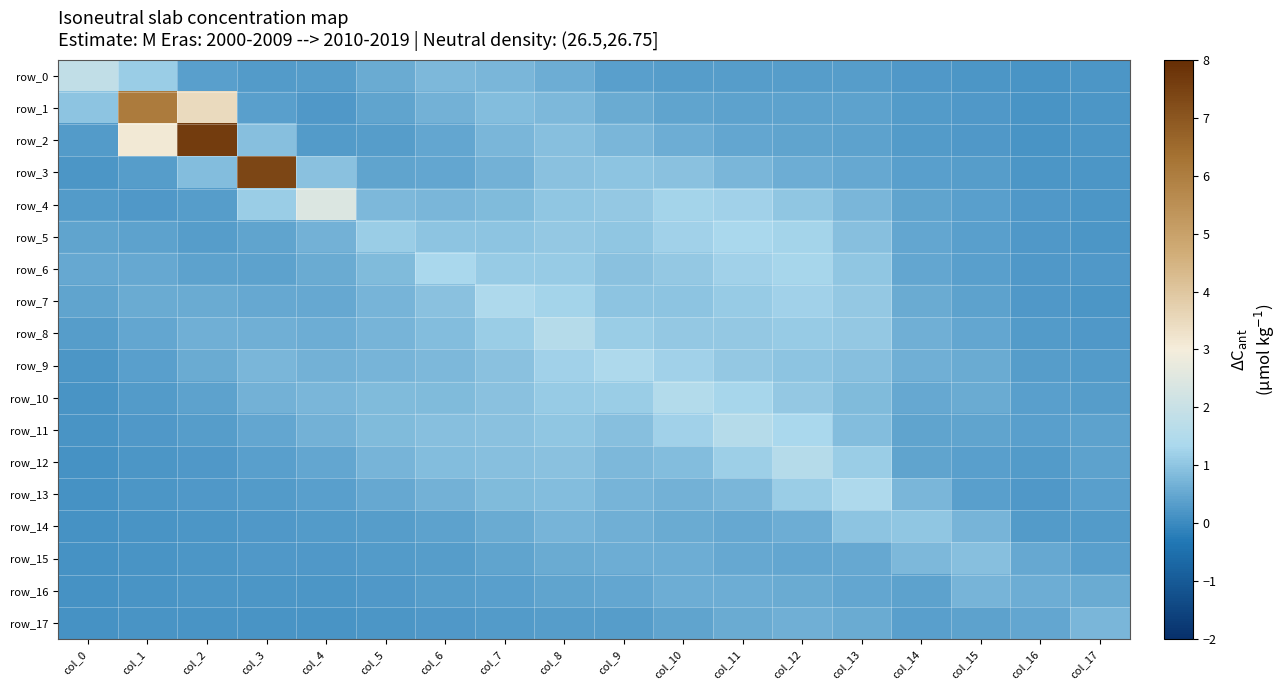

Reading left to right, extract all data points from this chart.

row_0: col_0=1.8	col_1=1.1	col_2=0.4	col_3=0.3	col_4=0.3	col_5=0.6	col_6=0.8	col_7=0.8	col_8=0.6	col_9=0.4	col_10=0.3	col_11=0.3	col_12=0.3	col_13=0.3	col_14=0.2	col_15=0.2	col_16=0.2	col_17=0.2
row_1: col_0=1.0	col_1=6.1	col_2=3.5	col_3=0.4	col_4=0.3	col_5=0.4	col_6=0.7	col_7=0.9	col_8=0.8	col_9=0.6	col_10=0.4	col_11=0.4	col_12=0.4	col_13=0.4	col_14=0.3	col_15=0.2	col_16=0.2	col_17=0.2
row_2: col_0=0.3	col_1=3.1	col_2=7.6	col_3=0.9	col_4=0.3	col_5=0.3	col_6=0.5	col_7=0.8	col_8=0.9	col_9=0.8	col_10=0.6	col_11=0.5	col_12=0.4	col_13=0.4	col_14=0.3	col_15=0.3	col_16=0.2	col_17=0.2
row_3: col_0=0.2	col_1=0.3	col_2=0.9	col_3=7.4	col_4=1.0	col_5=0.4	col_6=0.5	col_7=0.7	col_8=0.9	col_9=1.0	col_10=0.9	col_11=0.8	col_12=0.6	col_13=0.5	col_14=0.3	col_15=0.3	col_16=0.2	col_17=0.2
row_4: col_0=0.3	col_1=0.3	col_2=0.3	col_3=1.1	col_4=2.4	col_5=0.8	col_6=0.7	col_7=0.8	col_8=1.0	col_9=1.1	col_10=1.2	col_11=1.2	col_12=1.0	col_13=0.8	col_14=0.4	col_15=0.4	col_16=0.2	col_17=0.2
row_5: col_0=0.4	col_1=0.4	col_2=0.3	col_3=0.4	col_4=0.7	col_5=1.1	col_6=1.0	col_7=1.0	col_8=1.1	col_9=1.0	col_10=1.2	col_11=1.4	col_12=1.3	col_13=0.9	col_14=0.5	col_15=0.4	col_16=0.2	col_17=0.2
row_6: col_0=0.5	col_1=0.5	col_2=0.4	col_3=0.4	col_4=0.5	col_5=0.8	col_6=1.3	col_7=1.1	col_8=1.1	col_9=1.0	col_10=1.1	col_11=1.2	col_12=1.3	col_13=1.0	col_14=0.5	col_15=0.4	col_16=0.2	col_17=0.2
row_7: col_0=0.4	col_1=0.6	col_2=0.6	col_3=0.5	col_4=0.5	col_5=0.7	col_6=1.0	col_7=1.4	col_8=1.3	col_9=1.0	col_10=1.0	col_11=1.1	col_12=1.2	col_13=1.1	col_14=0.6	col_15=0.4	col_16=0.2	col_17=0.2
row_8: col_0=0.3	col_1=0.5	col_2=0.6	col_3=0.6	col_4=0.6	col_5=0.7	col_6=0.9	col_7=1.2	col_8=1.6	col_9=1.1	col_10=1.1	col_11=1.1	col_12=1.1	col_13=1.0	col_14=0.6	col_15=0.5	col_16=0.3	col_17=0.2
row_9: col_0=0.2	col_1=0.4	col_2=0.6	col_3=0.7	col_4=0.7	col_5=0.7	col_6=0.8	col_7=1.0	col_8=1.2	col_9=1.4	col_10=1.2	col_11=1.0	col_12=1.0	col_13=0.9	col_14=0.6	col_15=0.6	col_16=0.3	col_17=0.3
row_10: col_0=0.2	col_1=0.3	col_2=0.4	col_3=0.7	col_4=0.7	col_5=0.8	col_6=0.8	col_7=0.9	col_8=1.1	col_9=1.1	col_10=1.6	col_11=1.3	col_12=1.1	col_13=0.8	col_14=0.5	col_15=0.5	col_16=0.4	col_17=0.3
row_11: col_0=0.2	col_1=0.2	col_2=0.3	col_3=0.5	col_4=0.7	col_5=0.8	col_6=0.9	col_7=0.9	col_8=1.0	col_9=0.9	col_10=1.2	col_11=1.6	col_12=1.4	col_13=0.9	col_14=0.4	col_15=0.4	col_16=0.4	col_17=0.4
row_12: col_0=0.1	col_1=0.2	col_2=0.2	col_3=0.4	col_4=0.5	col_5=0.7	col_6=0.9	col_7=0.9	col_8=0.9	col_9=0.8	col_10=0.9	col_11=1.2	col_12=1.6	col_13=1.1	col_14=0.4	col_15=0.4	col_16=0.3	col_17=0.4
row_13: col_0=0.1	col_1=0.2	col_2=0.2	col_3=0.3	col_4=0.4	col_5=0.5	col_6=0.7	col_7=0.8	col_8=0.9	col_9=0.7	col_10=0.7	col_11=0.8	col_12=1.1	col_13=1.4	col_14=0.8	col_15=0.4	col_16=0.2	col_17=0.3
row_14: col_0=0.1	col_1=0.2	col_2=0.2	col_3=0.3	col_4=0.3	col_5=0.3	col_6=0.4	col_7=0.6	col_8=0.7	col_9=0.6	col_10=0.6	col_11=0.5	col_12=0.6	col_13=1.0	col_14=1.0	col_15=0.7	col_16=0.3	col_17=0.3
row_15: col_0=0.1	col_1=0.2	col_2=0.2	col_3=0.2	col_4=0.2	col_5=0.3	col_6=0.3	col_7=0.4	col_8=0.6	col_9=0.6	col_10=0.6	col_11=0.5	col_12=0.5	col_13=0.5	col_14=0.8	col_15=0.9	col_16=0.5	col_17=0.4
row_16: col_0=0.1	col_1=0.2	col_2=0.2	col_3=0.2	col_4=0.2	col_5=0.3	col_6=0.3	col_7=0.4	col_8=0.4	col_9=0.5	col_10=0.6	col_11=0.6	col_12=0.6	col_13=0.5	col_14=0.4	col_15=0.7	col_16=0.6	col_17=0.6
row_17: col_0=0.1	col_1=0.2	col_2=0.2	col_3=0.2	col_4=0.2	col_5=0.2	col_6=0.2	col_7=0.3	col_8=0.3	col_9=0.3	col_10=0.4	col_11=0.5	col_12=0.6	col_13=0.6	col_14=0.4	col_15=0.4	col_16=0.5	col_17=0.8